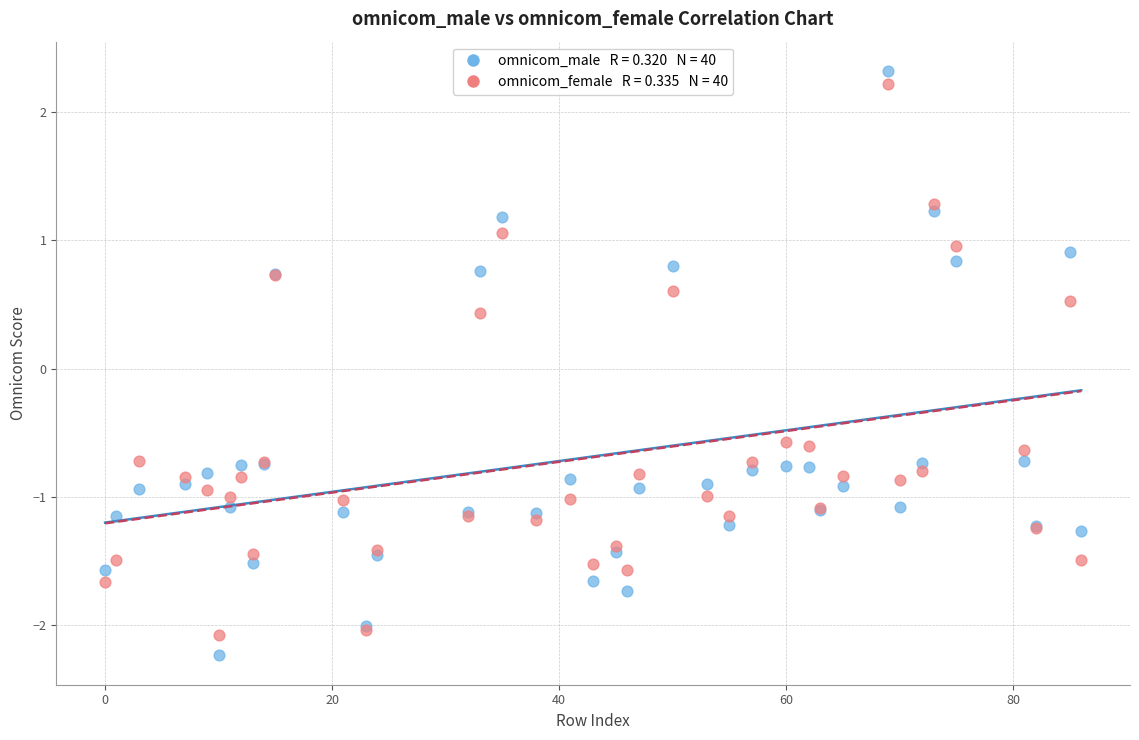

Across all series, what Y value is closest to 0?

0.4